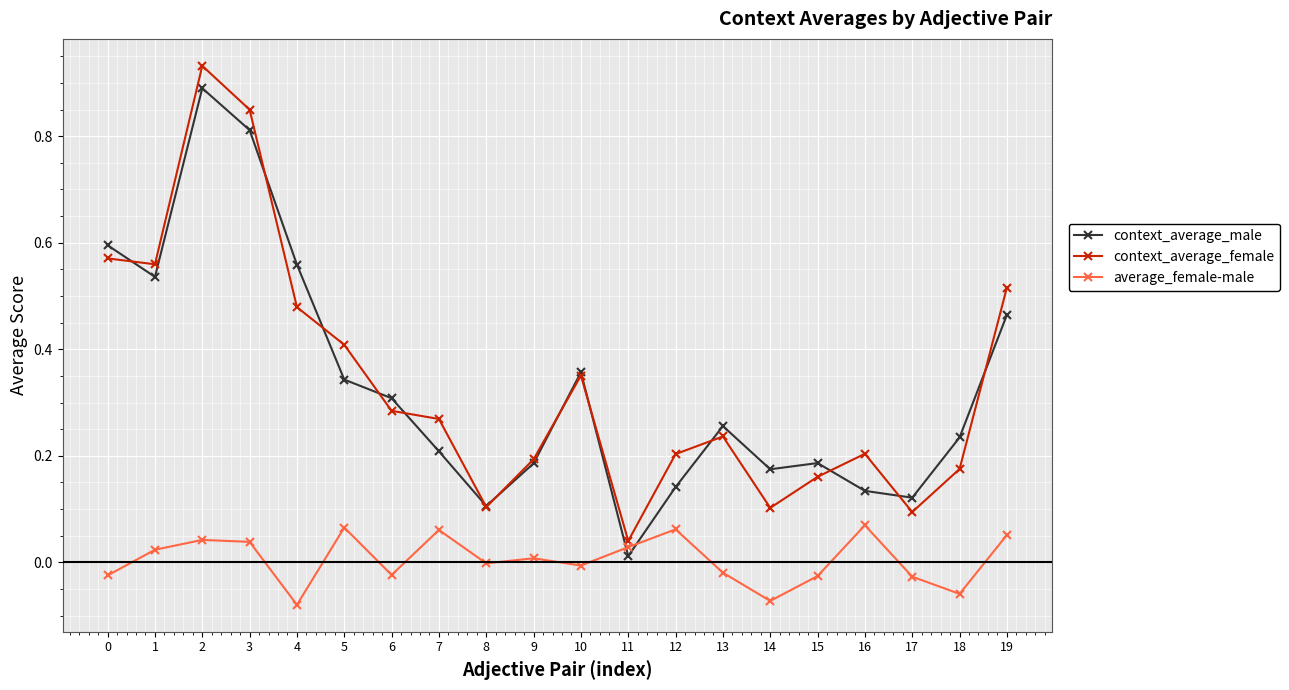

What are all the series names shown in the legend?

context_average_male, context_average_female, average_female-male